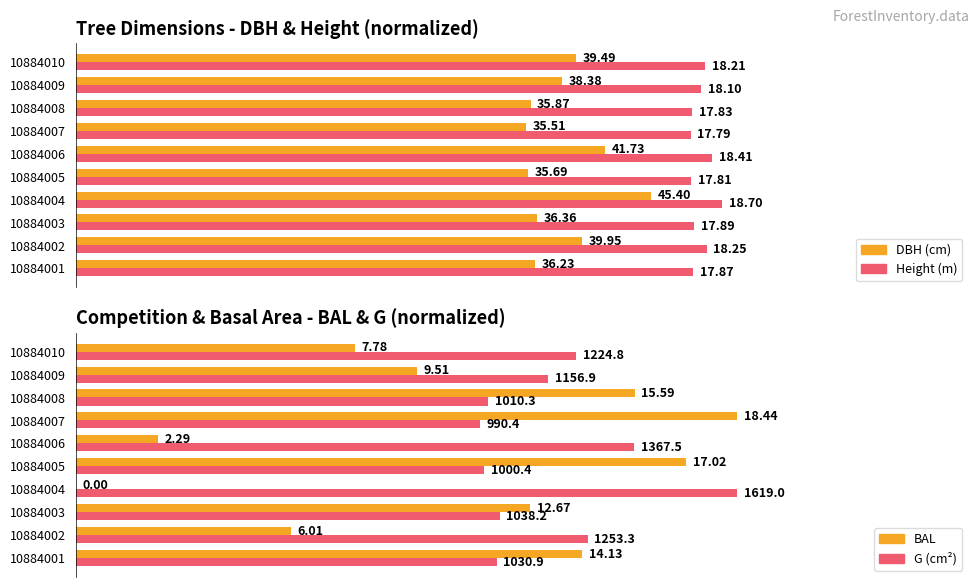

Which series changed the most between 10884005 and 10884007?

bal